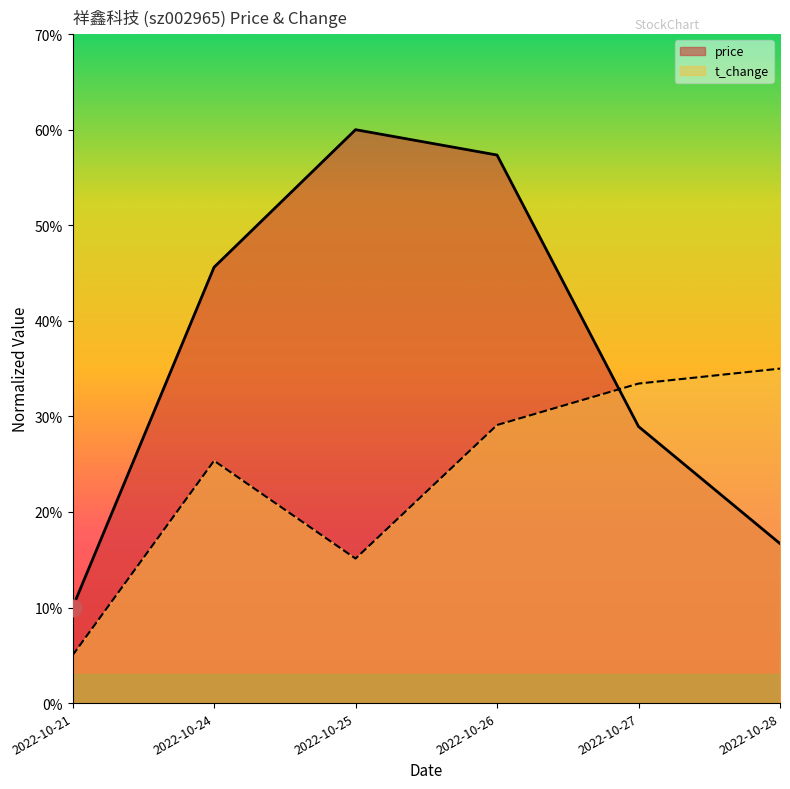

Reading left to right, list all the values displayed in this chart.

price: 2022-10-21=10.0	2022-10-24=45.6	2022-10-25=60.0	2022-10-26=57.3	2022-10-27=28.9	2022-10-28=16.7
t_change: 2022-10-21=5.0	2022-10-24=25.4	2022-10-25=15.1	2022-10-26=29.1	2022-10-27=33.4	2022-10-28=35.0